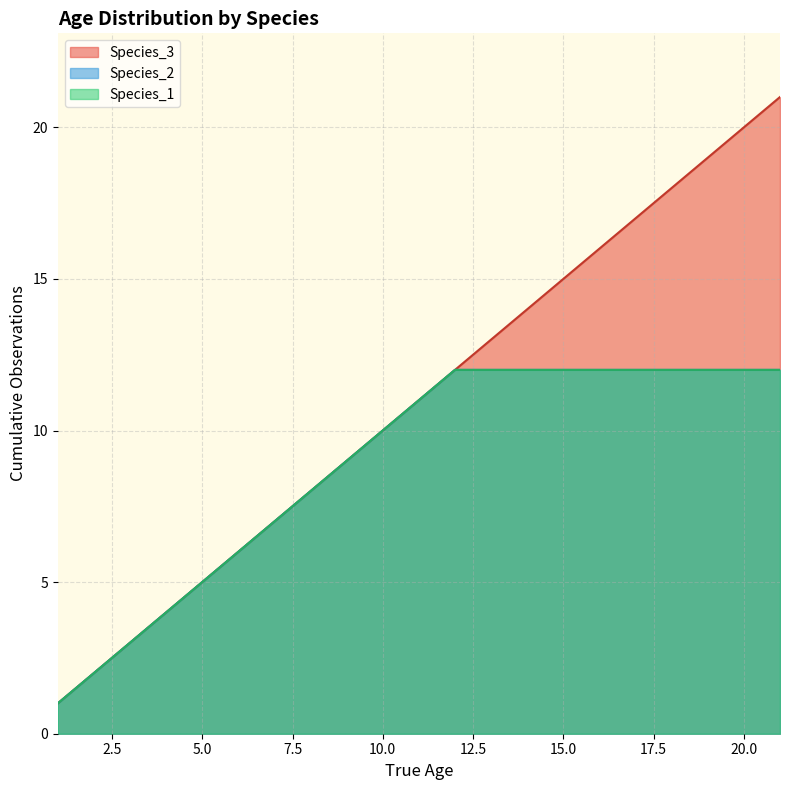

What is the value of the Species_2 point at the 7th from the left?

1